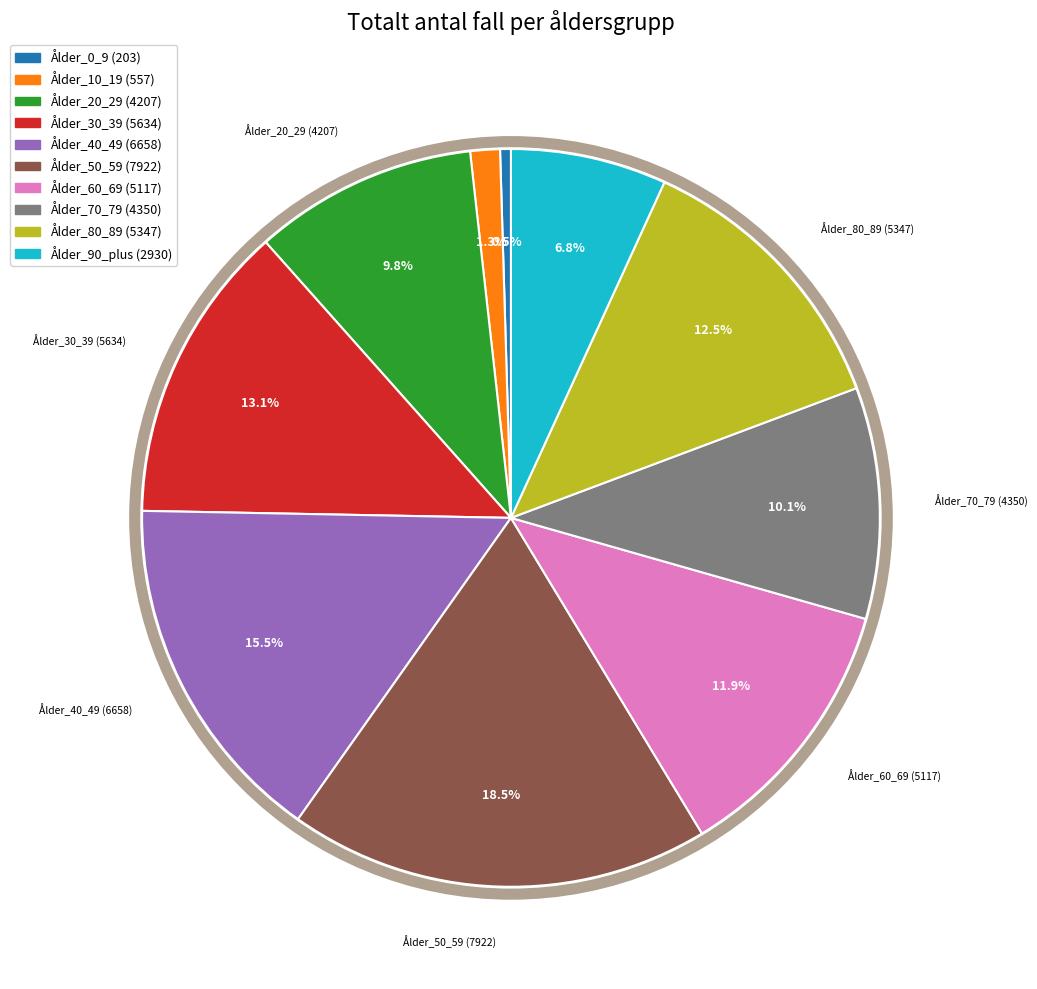

Is there any slice that represents more than half of the pie?

No